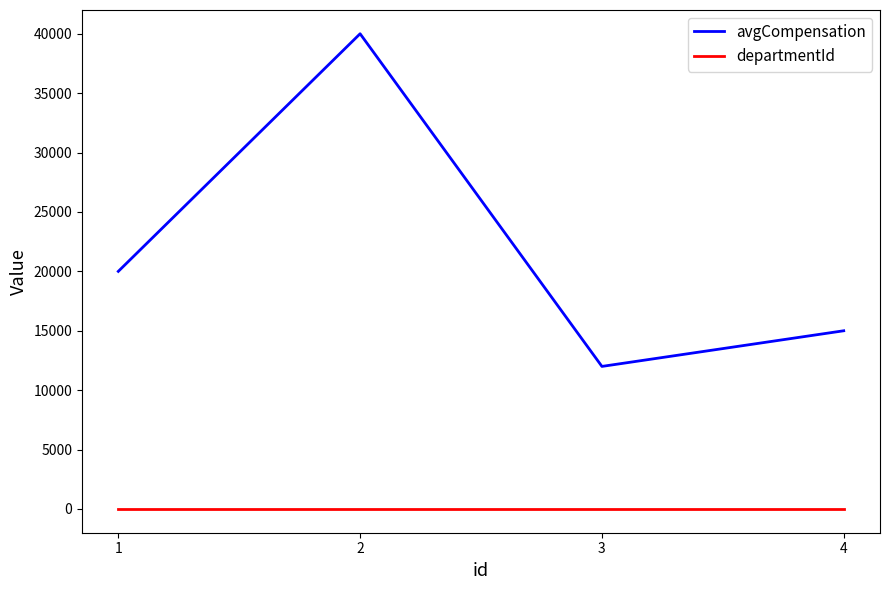

What is the difference between the highest and lowest values at 1?

19999